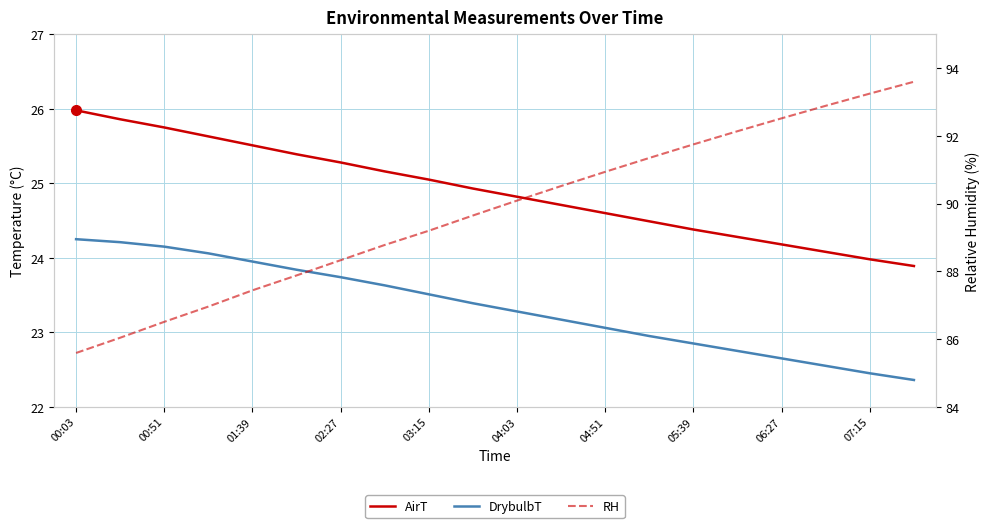

True or false: DrybulbT has a value of 10.5 at 07:15.

False